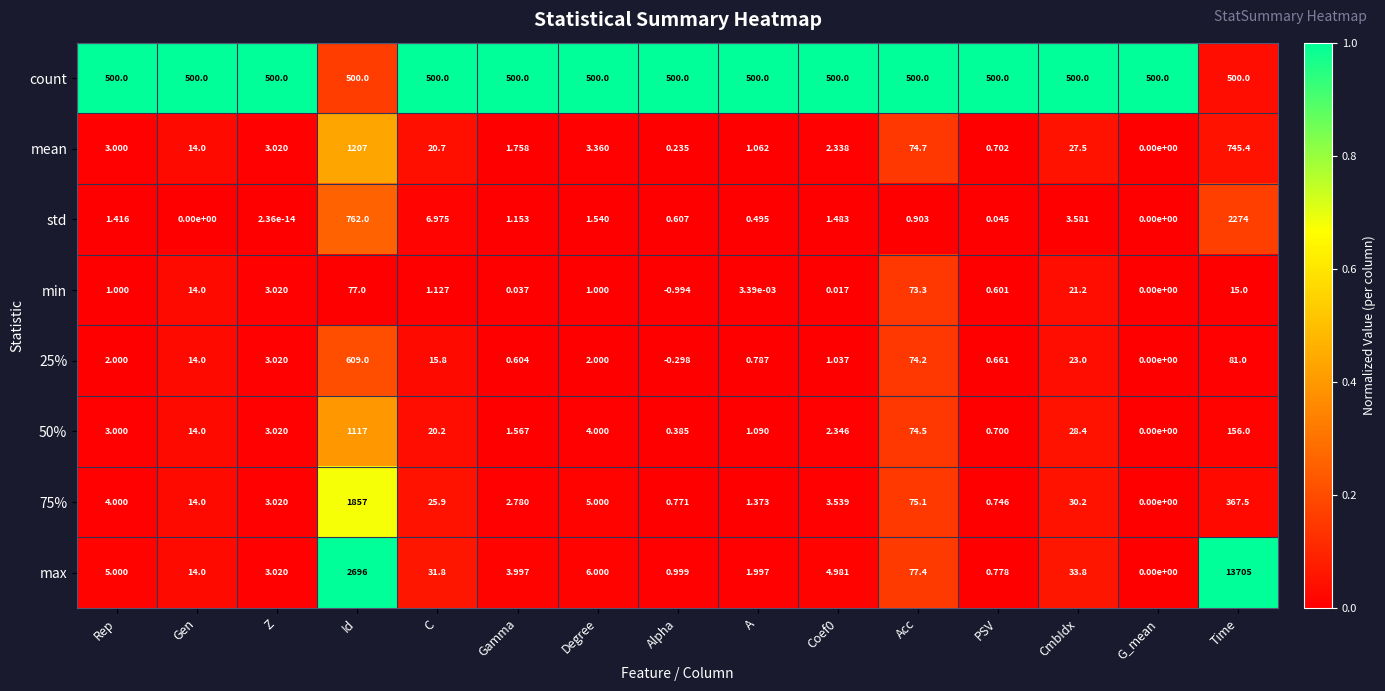

Rank the series by their maximum value, from highest to lowest.

max, std, 75%, mean, 50%, 25%, count, min